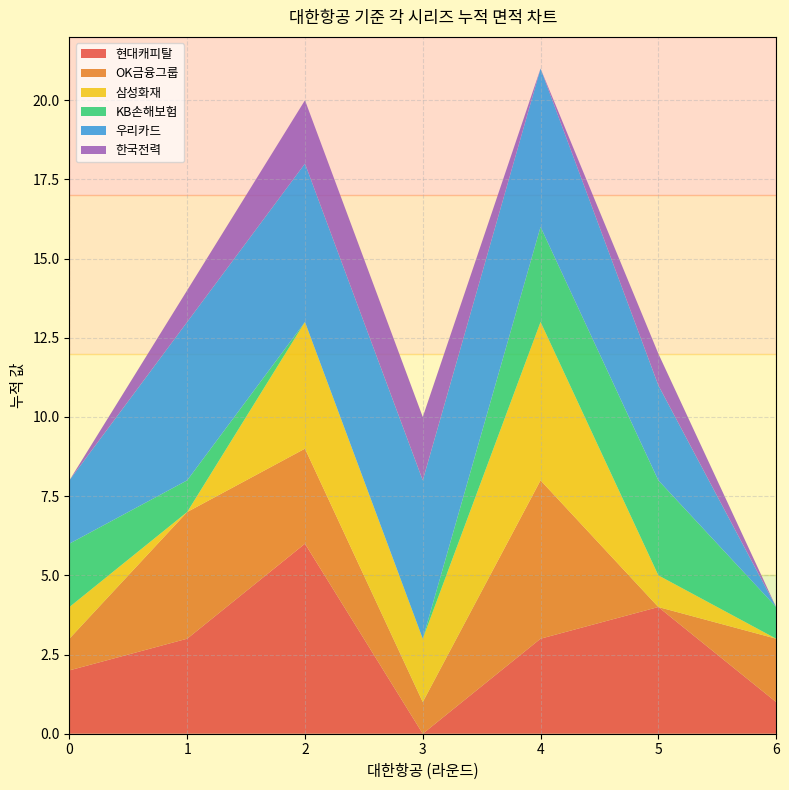

Reading right to left, what are all the values shown in this chart?

현대캐피탈: 1	4	3	0	6	3	2
OK금융그룹: 2	0	5	1	3	4	1
삼성화재: 0	1	5	2	4	0	1
KB손해보험: 1	3	3	0	0	1	2
우리카드: 0	3	5	5	5	5	2
한국전력: 0	1	0	2	2	1	0